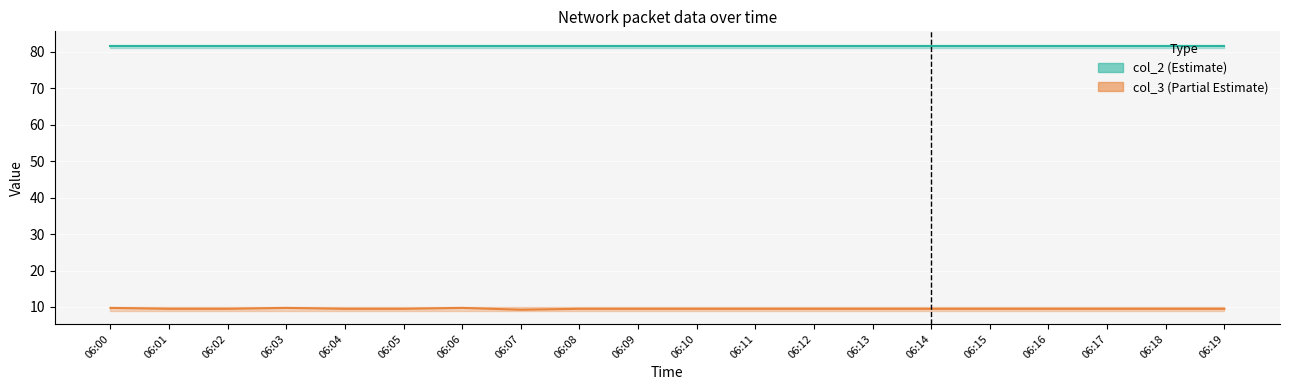

List the series in order of their overall mean, highest first.

col_2, col_3